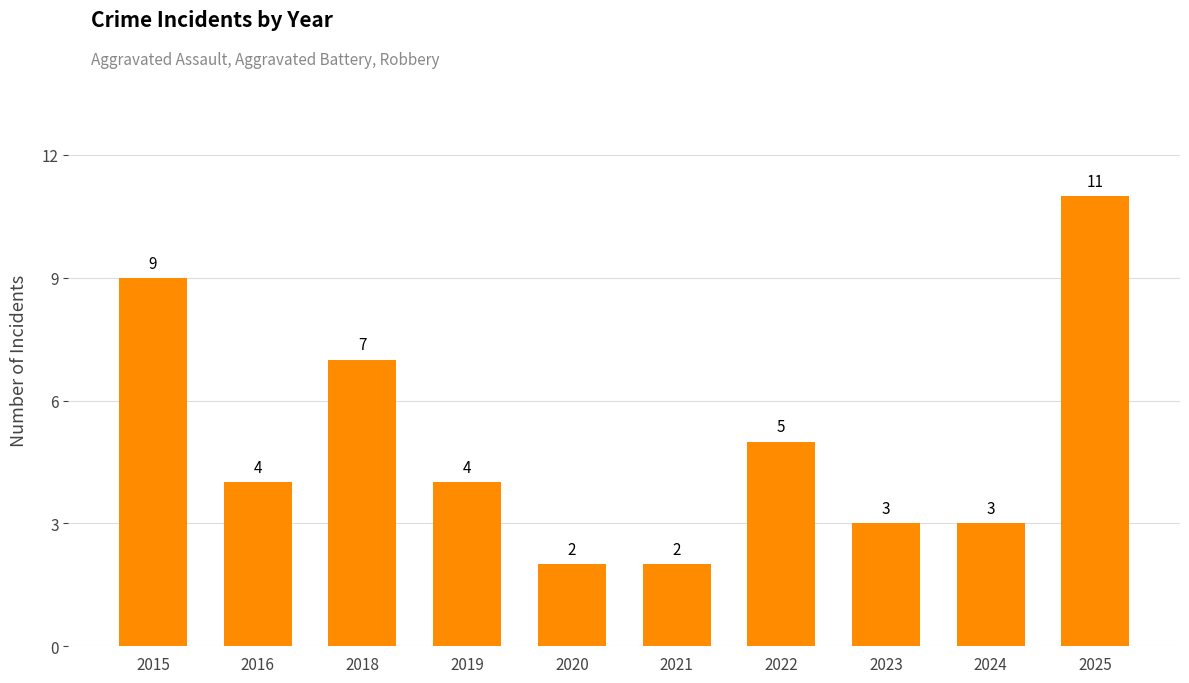

Are the bars horizontal?

No